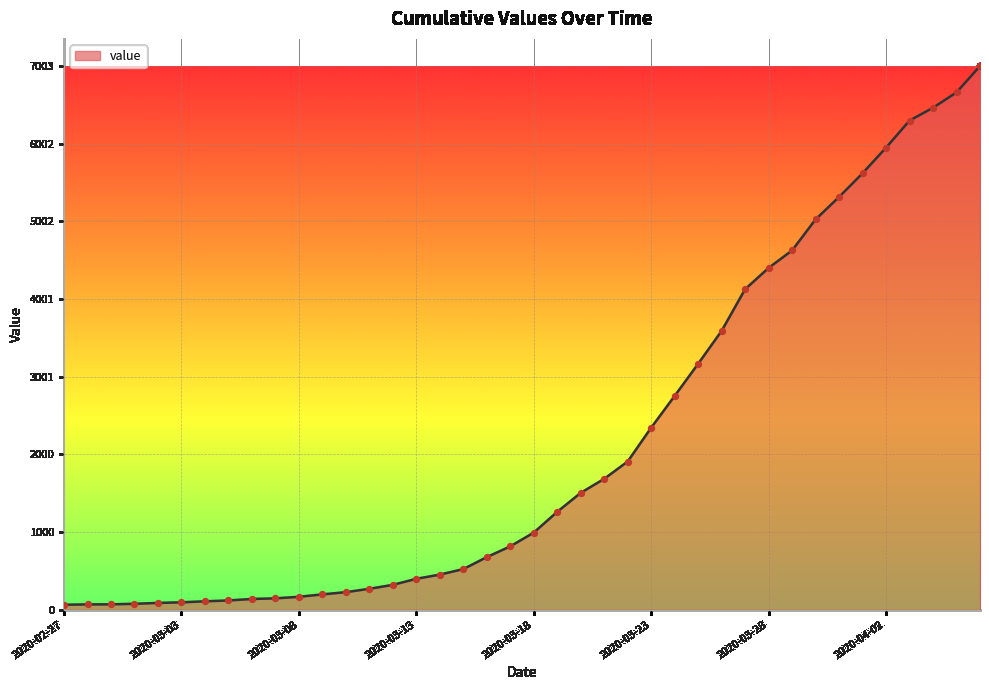

What is the difference between the maximum and minimum values?

6939